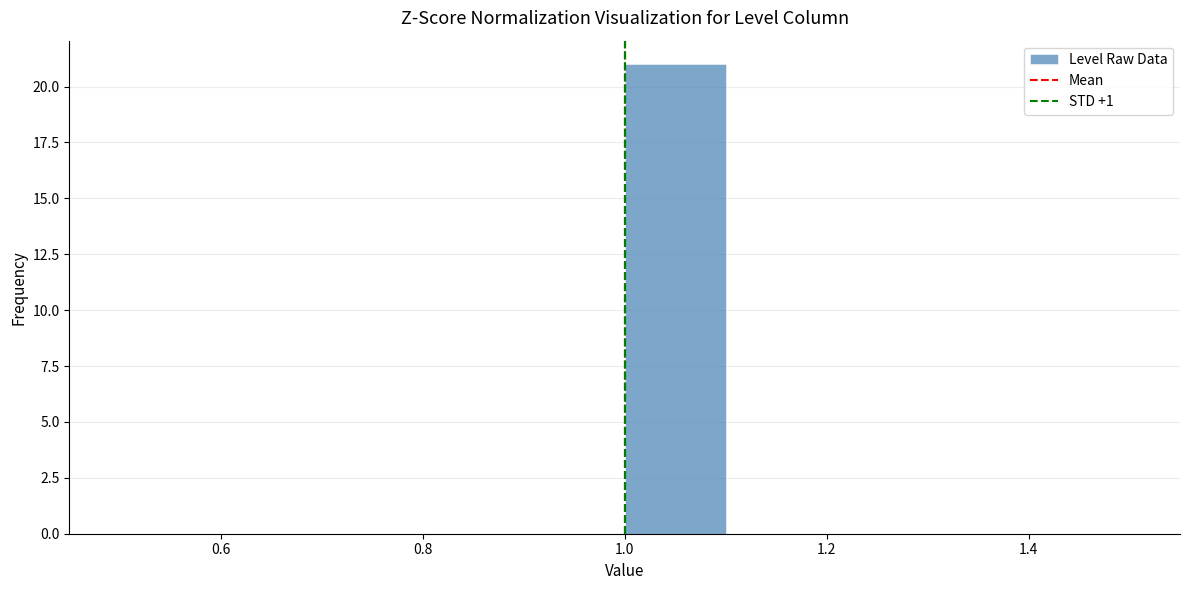

Reading left to right, transcribe this chart: for each bar, give the range it covers on the x-axis and its height. The values are not printed on the chart, so give them approximately, as read against the axis.

0.5 to 0.6: 0
0.6 to 0.7: 0
0.7 to 0.8: 0
0.8 to 0.9: 0
0.9 to 1.0: 0
1.0 to 1.1: 21
1.1 to 1.2: 0
1.2 to 1.3: 0
1.3 to 1.4: 0
1.4 to 1.5: 0